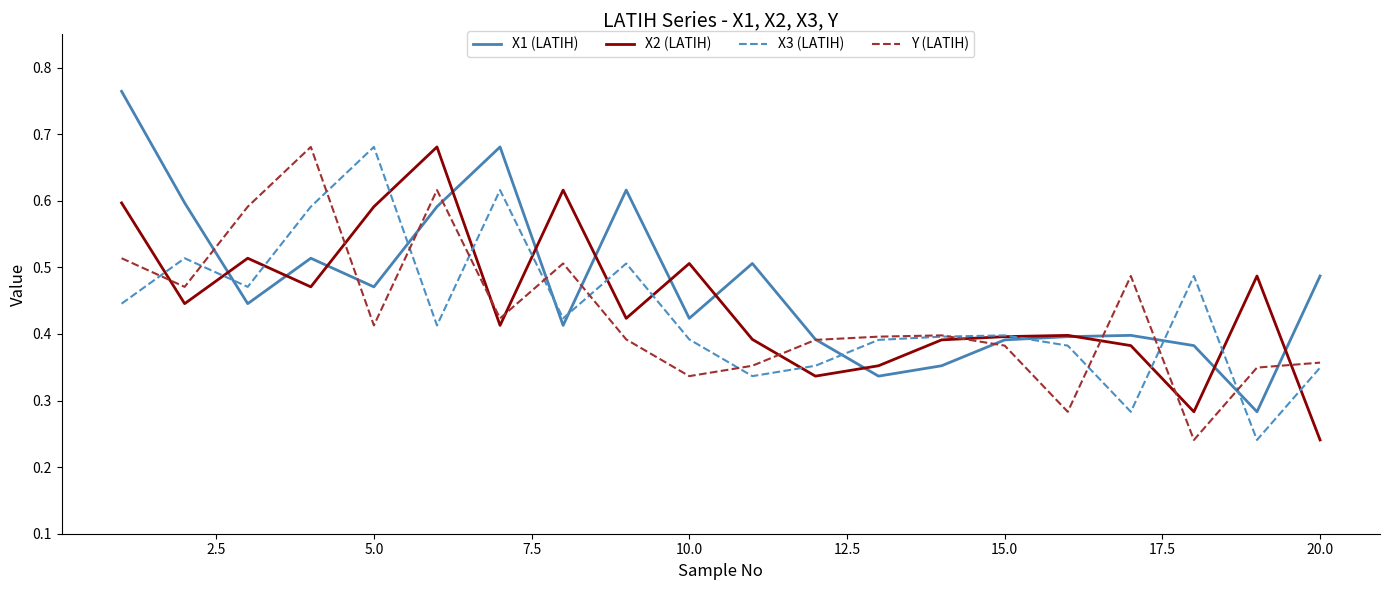

After their last crossing, which series has the higher values: X2 (LATIH) or Y (LATIH)?

Y (LATIH)